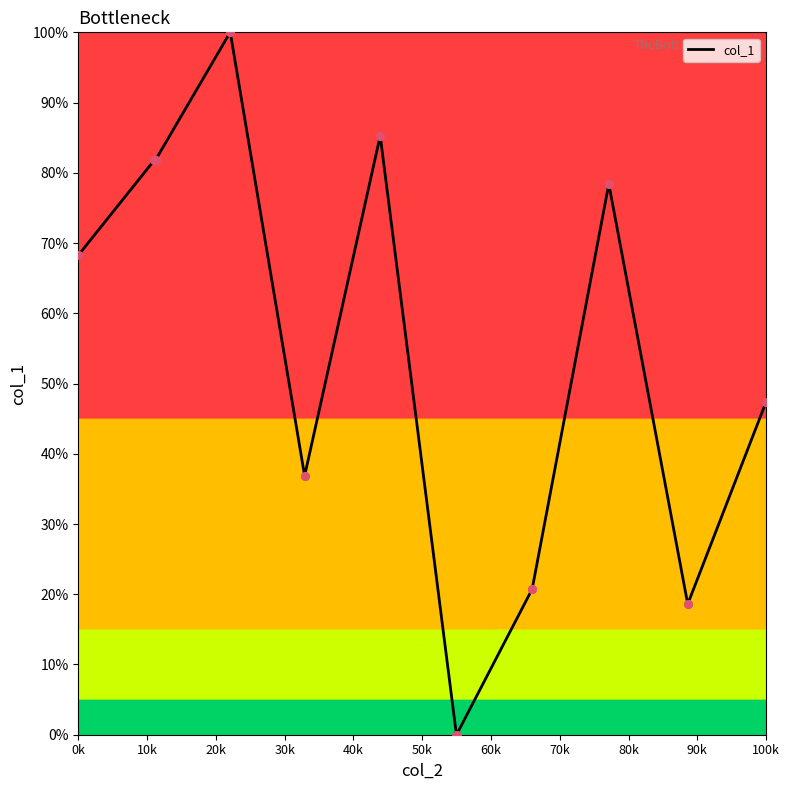

What is the maximum value shown in the chart?

100.0